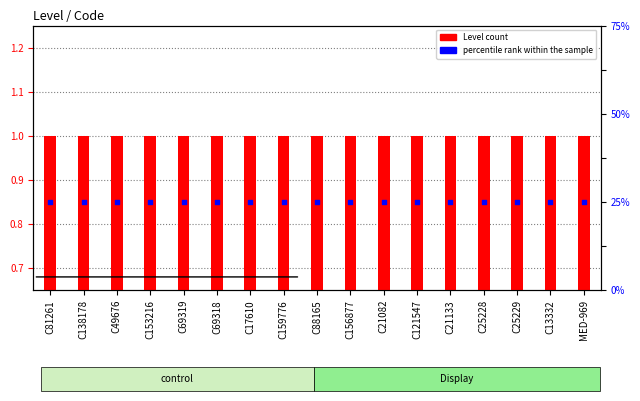

Is the value of percentile rank within the sample at C88165 greater than the value of Level at C17610?

No